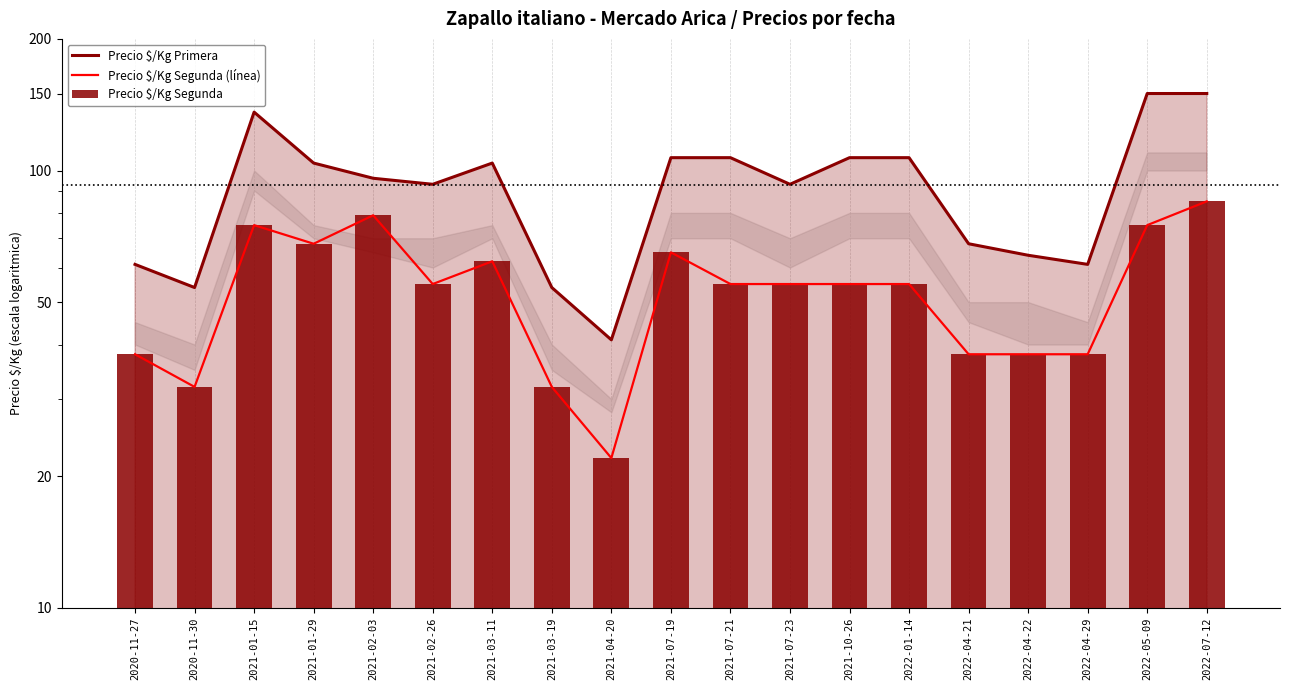

At which category does the chart reach its minimum across all series?

2021-04-20